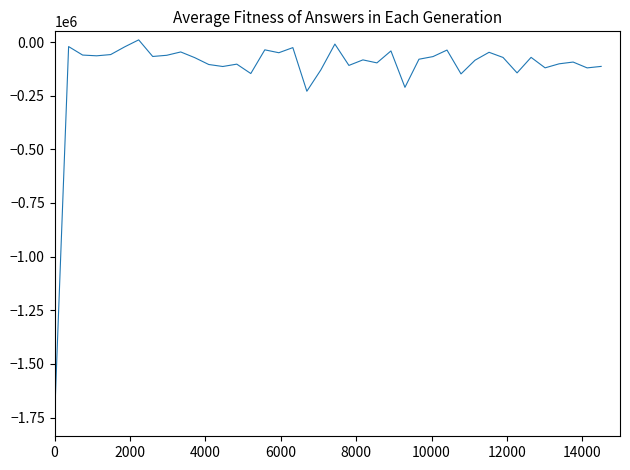

What is the difference between the maximum and minimum values?

1760238.0